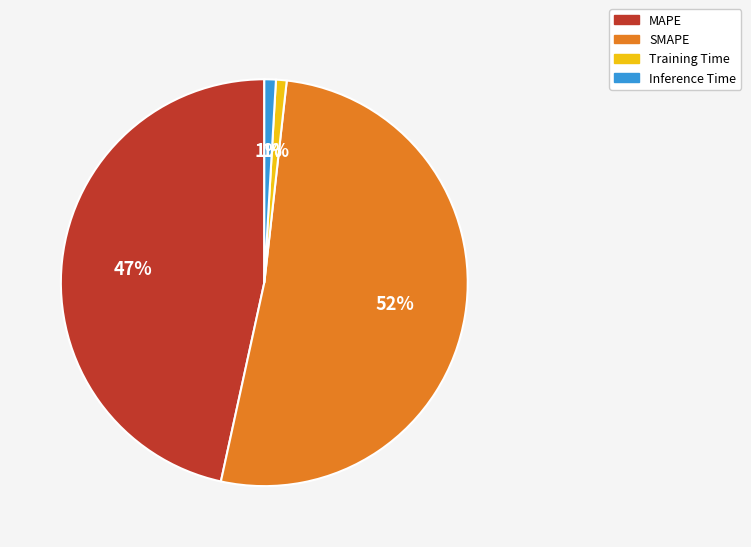

To the nearest percent, what is the combined percentage of Inference Time and Training Time?

2%